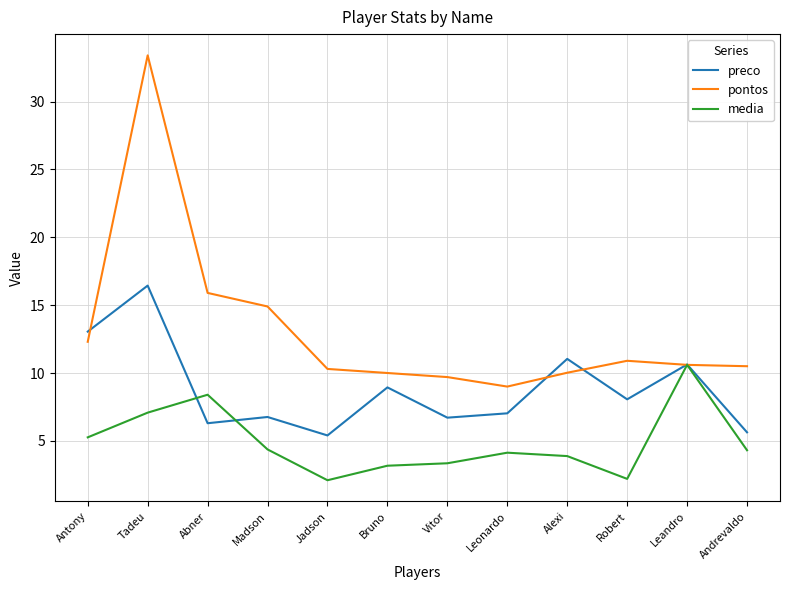

Is it true that pontos equals 15.9 at Abner?

True